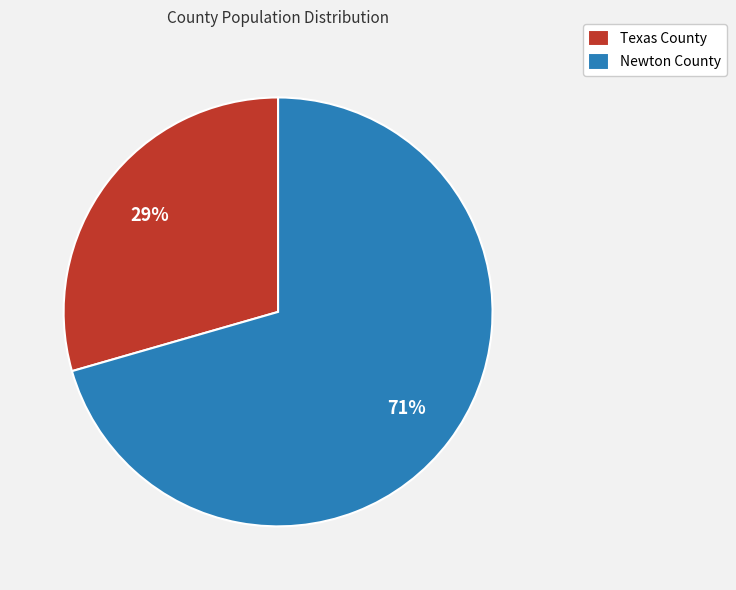

To the nearest percent, what is the combined percentage of Newton County and Texas County?

100%